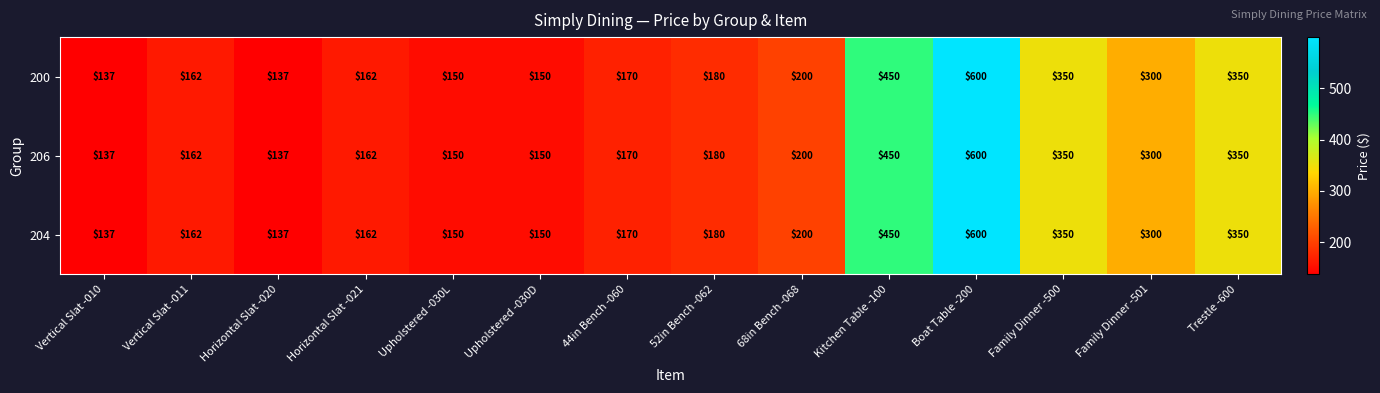

What is the difference between the maximum and minimum values in the 204 series?

463